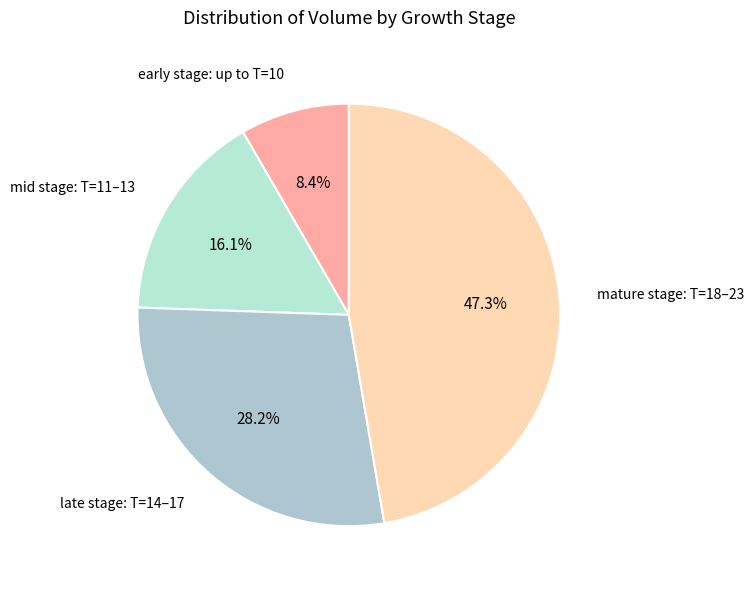

What is the smallest slice in the pie chart?

early stage: up to T=10